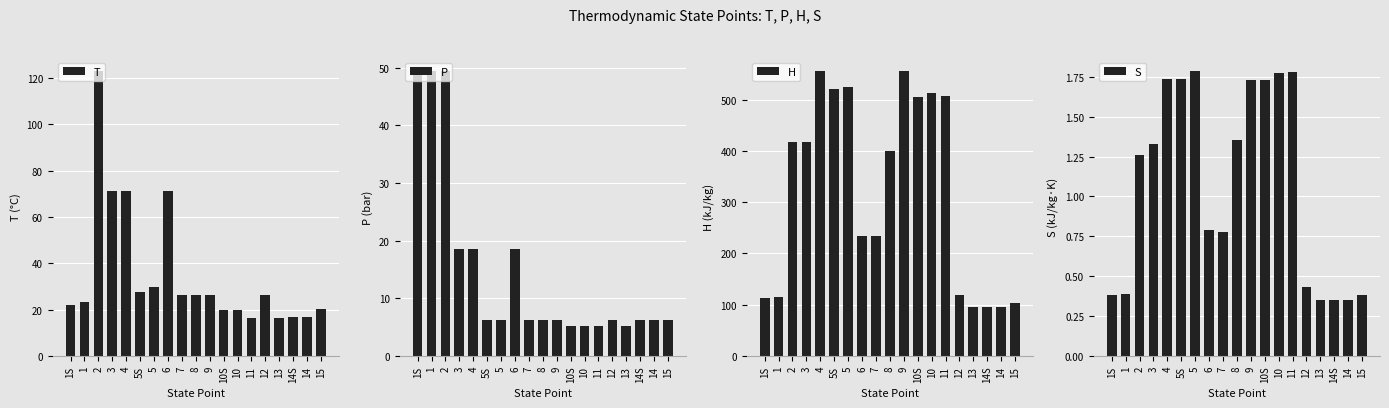

Which has a higher value, 7 or 11?

7